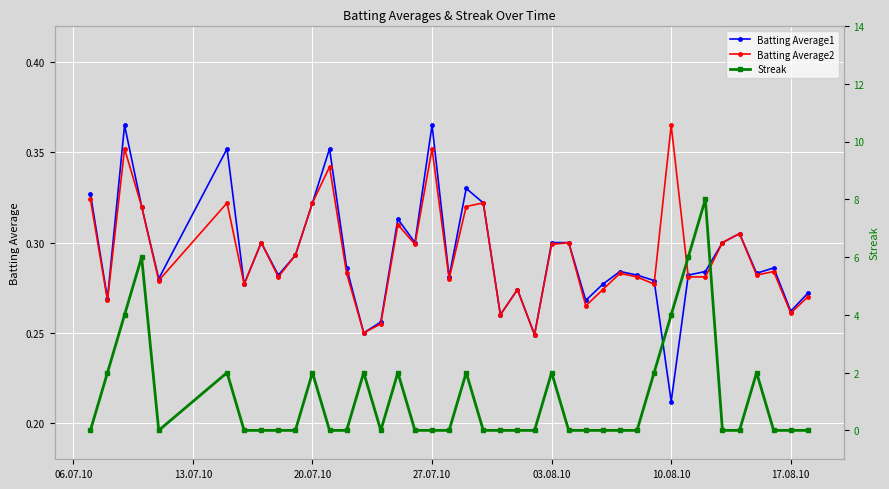

Where is Batting Average1 nearest to the value 0?

10.08.10